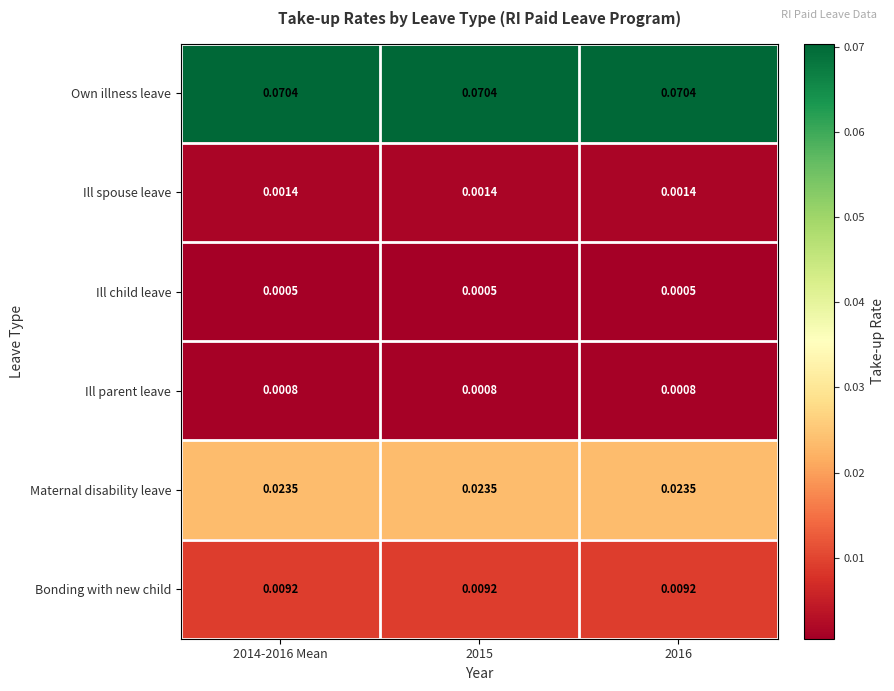

Rank the series by their maximum value, from highest to lowest.

Own illness leave, Maternal disability leave, Bonding with new child, Ill spouse leave, Ill parent leave, Ill child leave